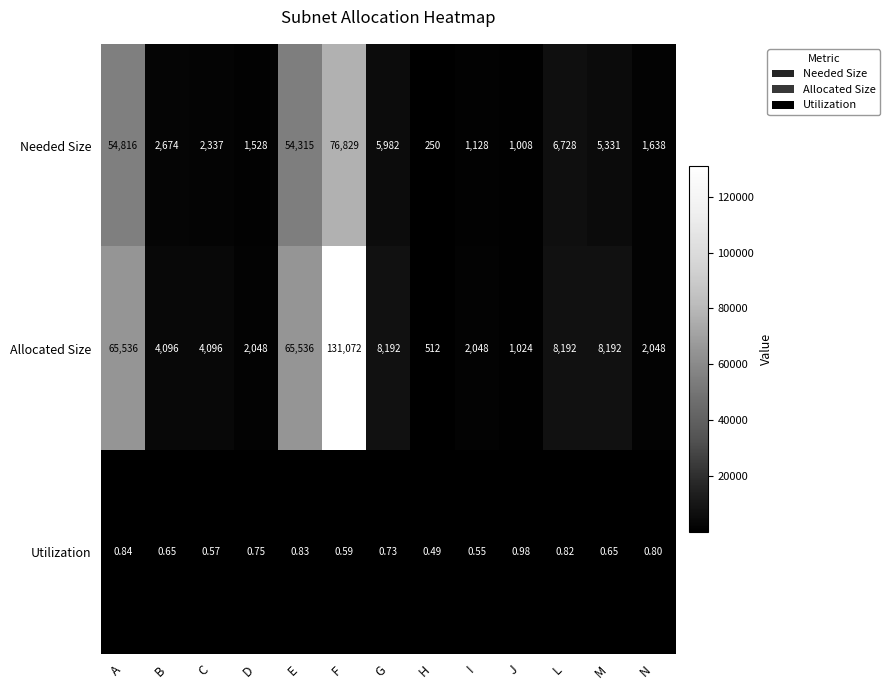

At which label does Allocated Size reach its minimum?

H